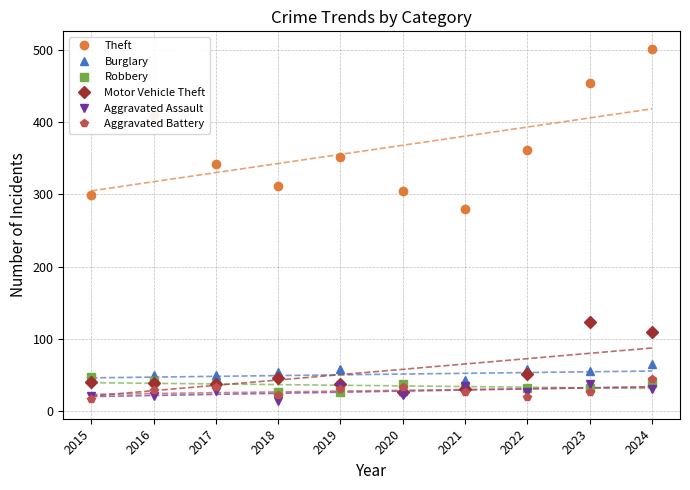

True or false: Robbery and Motor Vehicle Theft cross at least once.

True